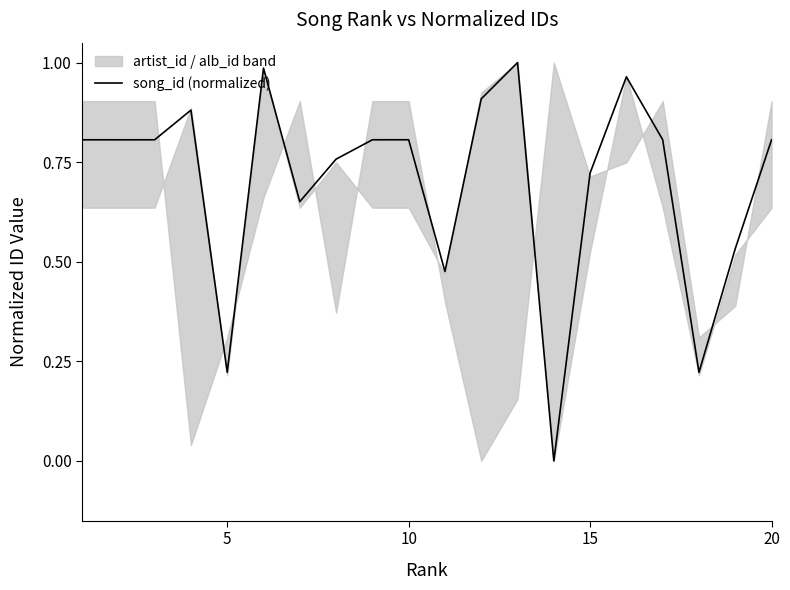

How many lines are shown in the chart?

1